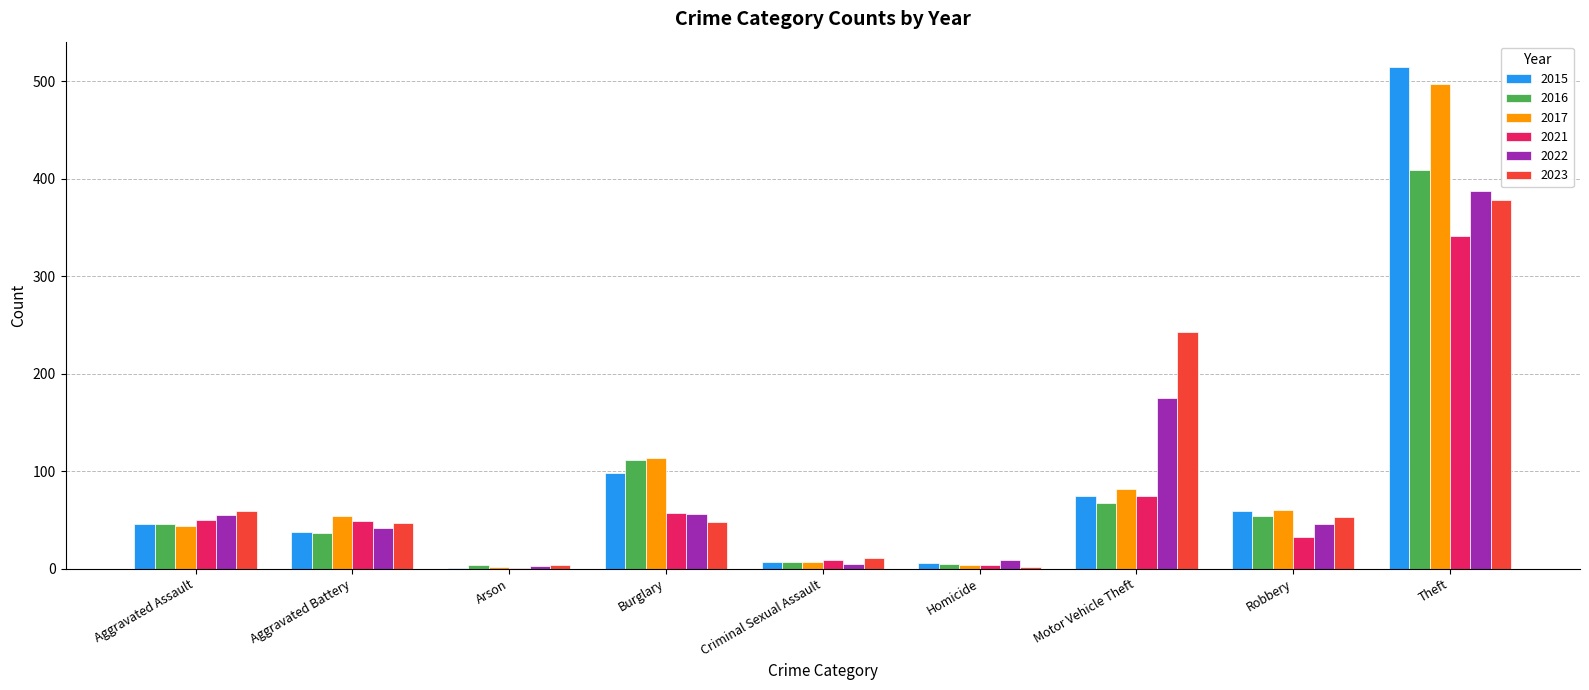

What is the sum of all 2016 values?

741